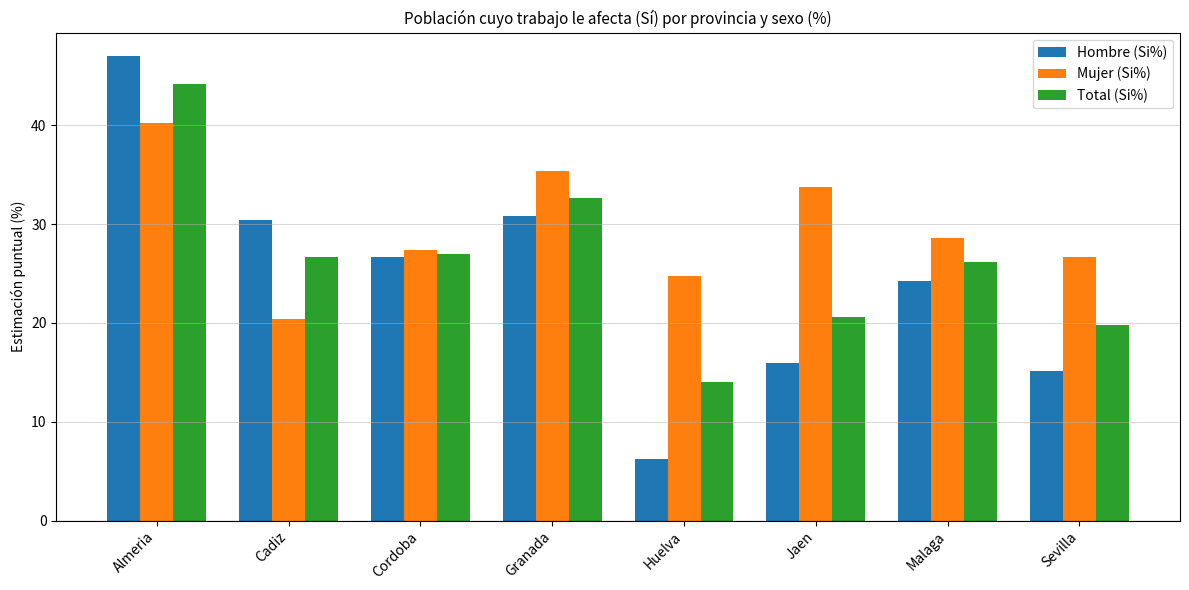

What is the spread (max minus min) of values at Granada?

4.5